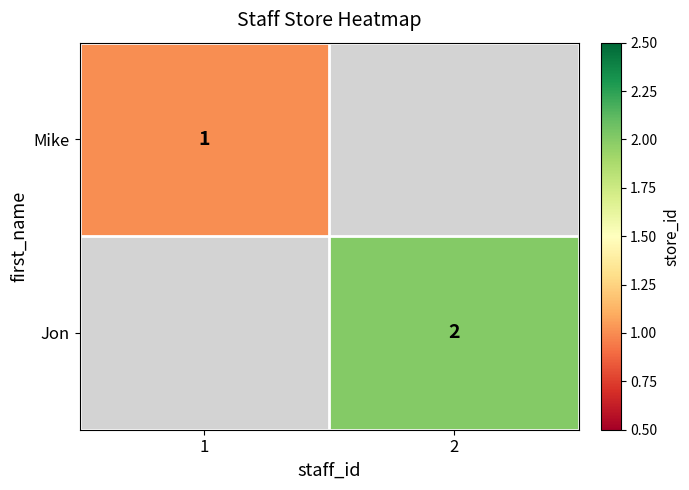

The value of Jon at 2 is 2. True or false?

True